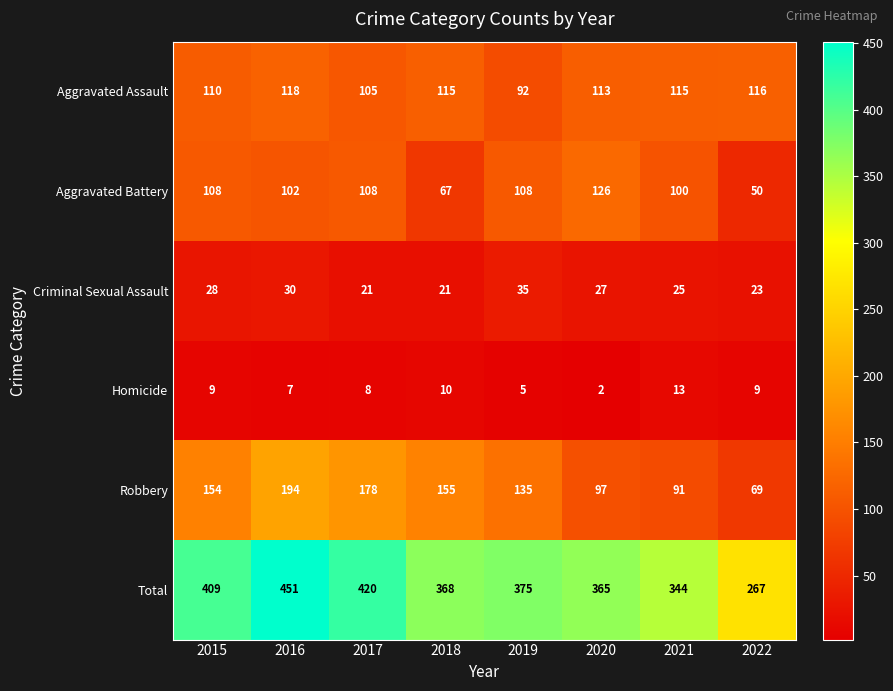

Where is Aggravated Assault nearest to the value 105?

2017